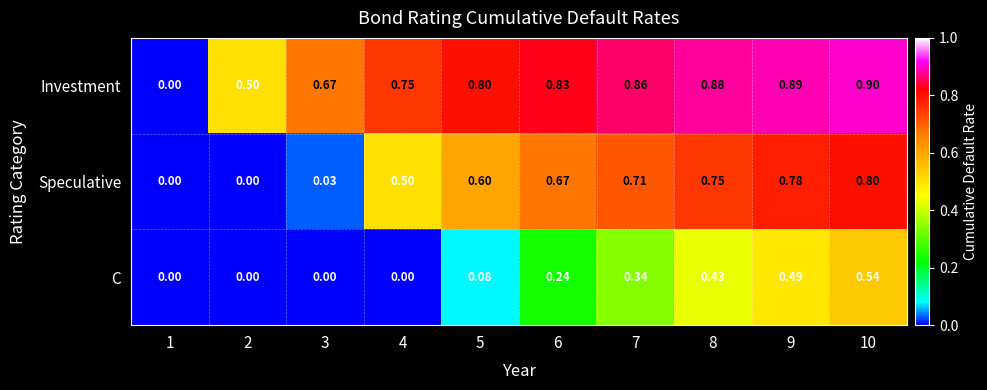

Rank the series by their maximum value, from highest to lowest.

Investment, Speculative, C